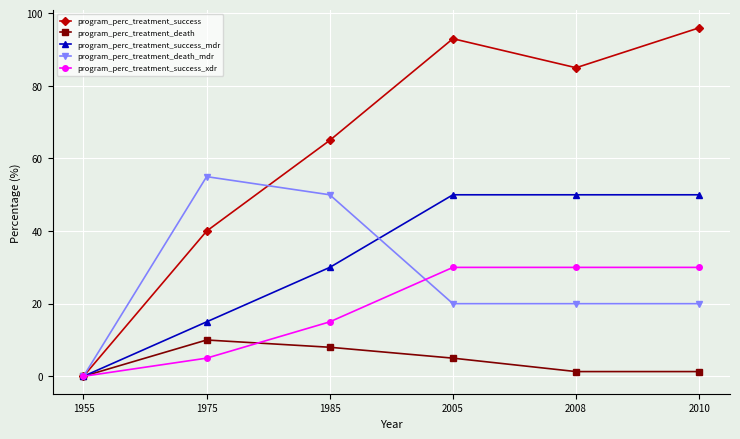

How many values in program_perc_treatment_death_mdr are above zero?

5